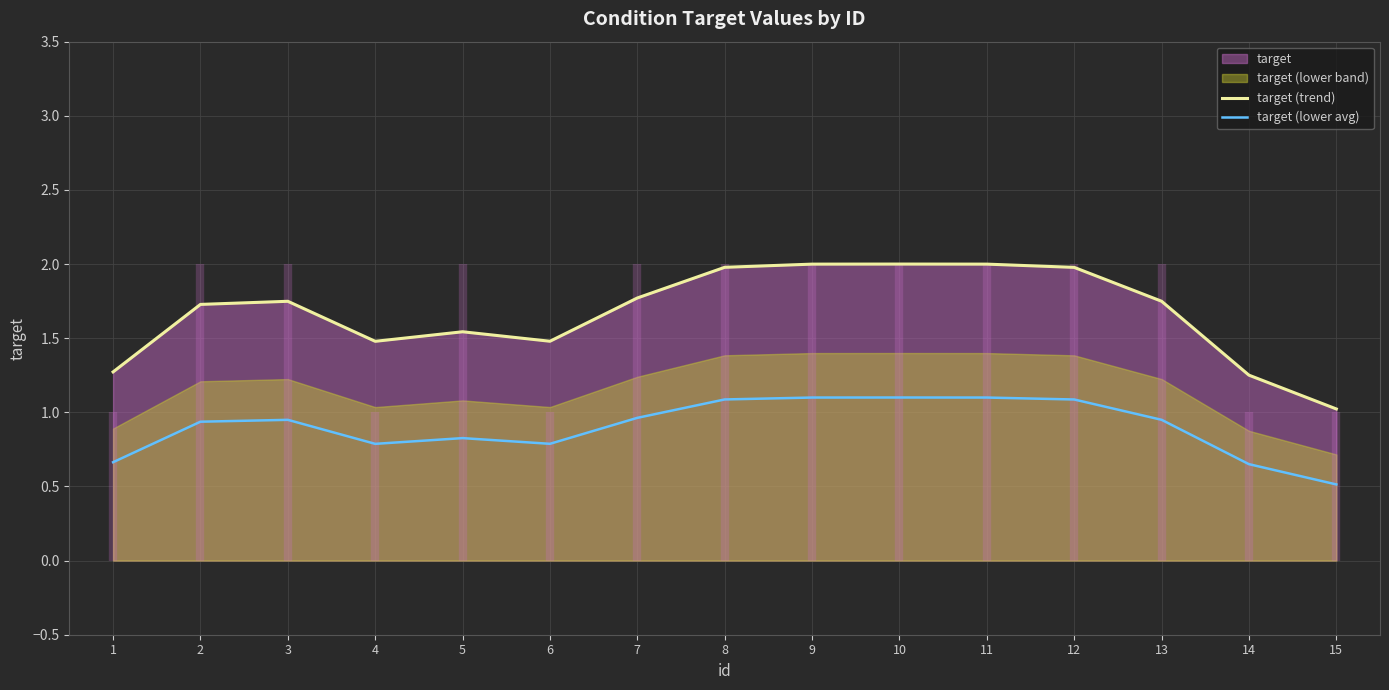

Which category has the lowest value in the target (lower avg) series?

15